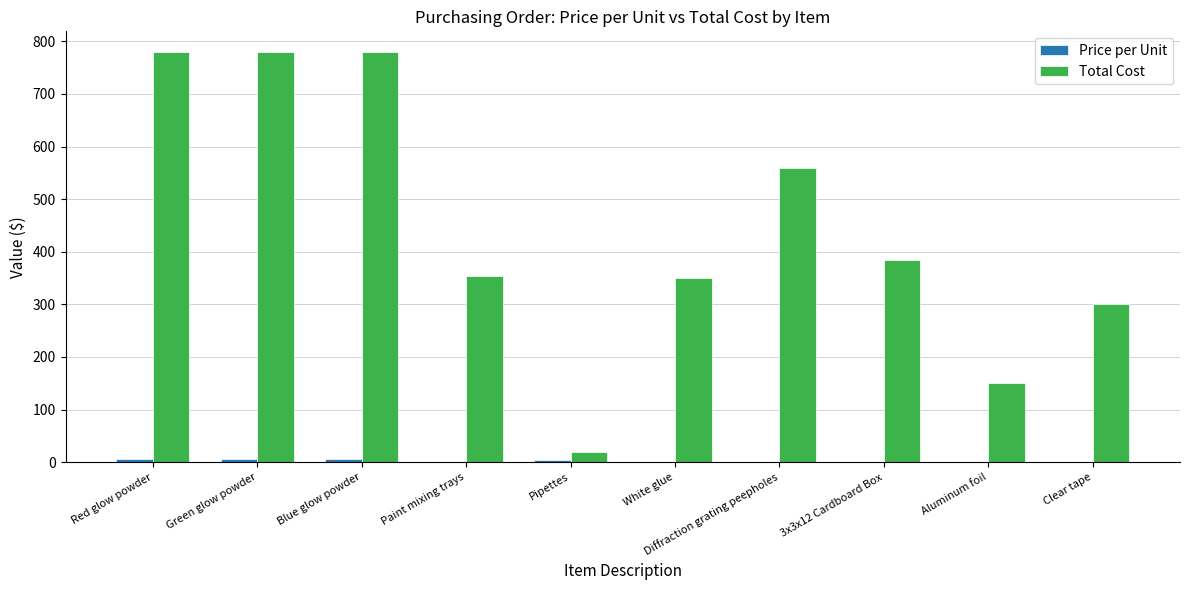

Which series has the largest total across all categories?

Total Cost